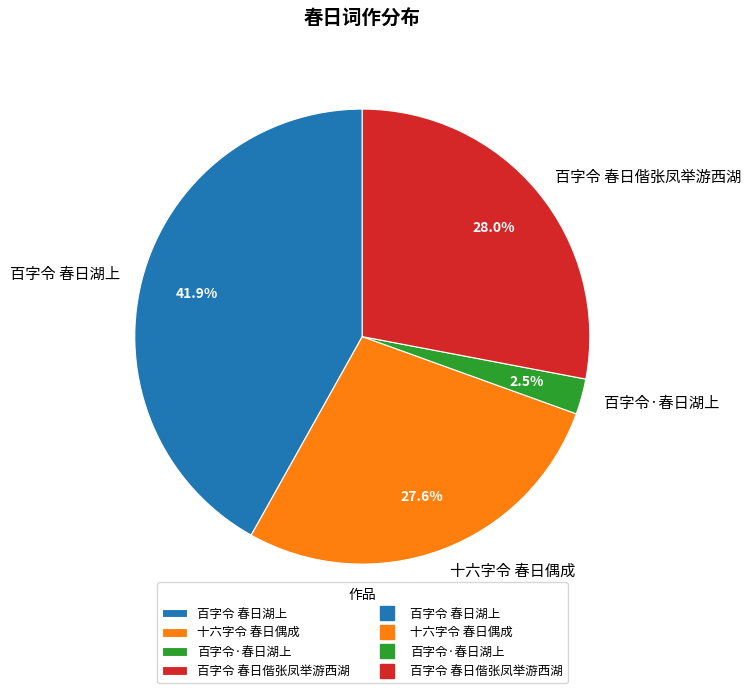

Approximately how many times larger is the value at 十六字令 春日偶成 compared to 百字令 春日偕张凤举游西湖?

1.0